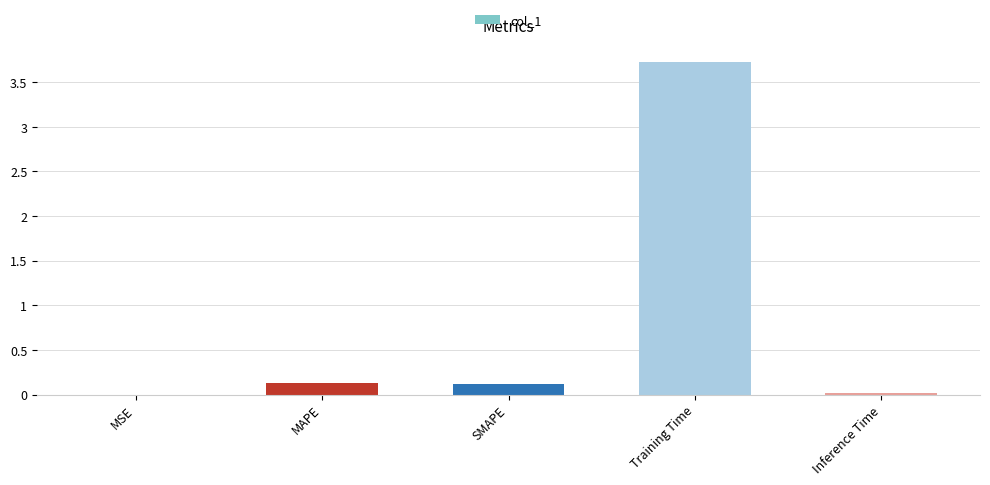

Which category has the highest value across all series?

Training Time